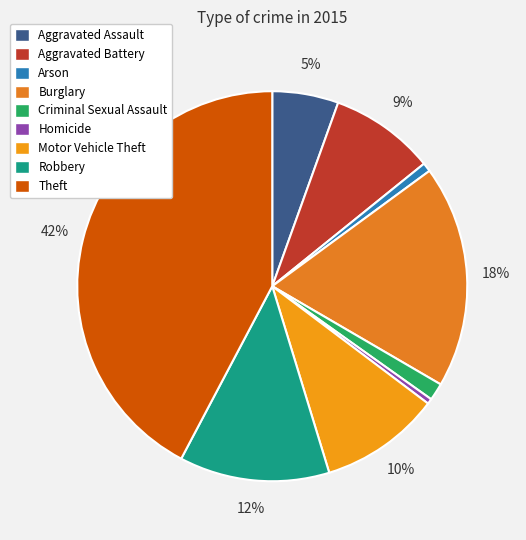

True or false: Homicide accounts for 0% of the total.

True